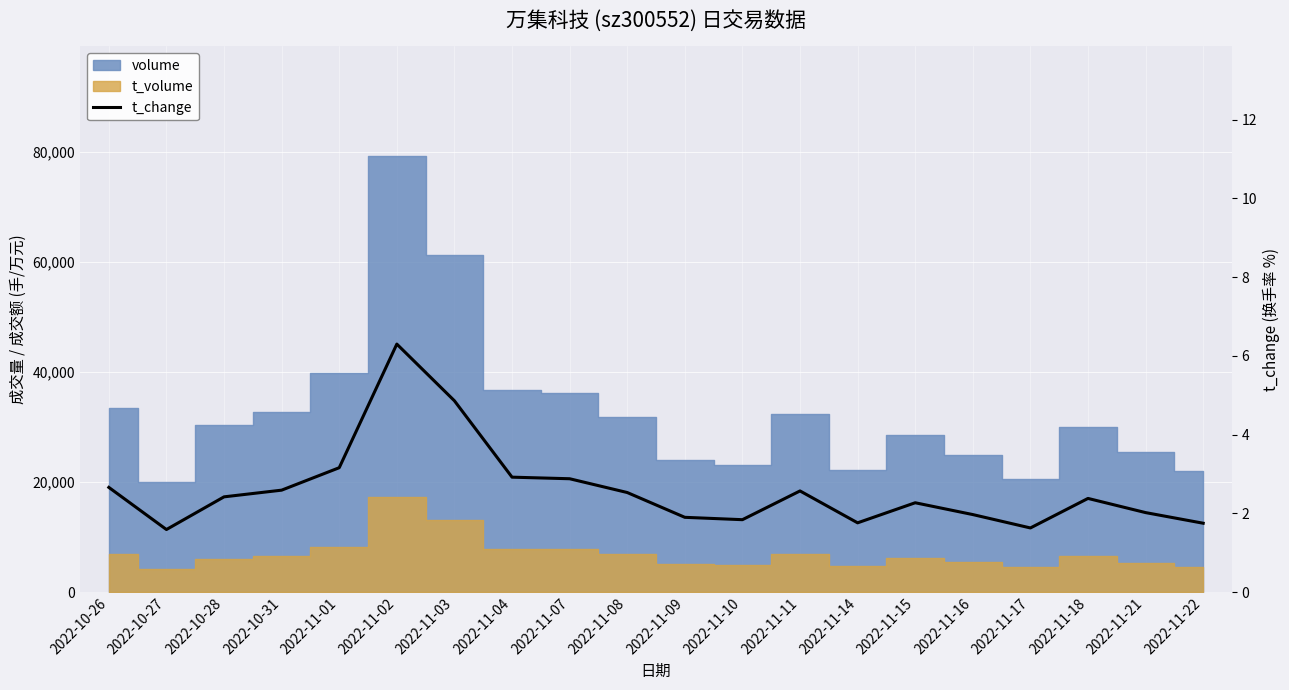

Does the chart display data point markers on the line(s)?

No